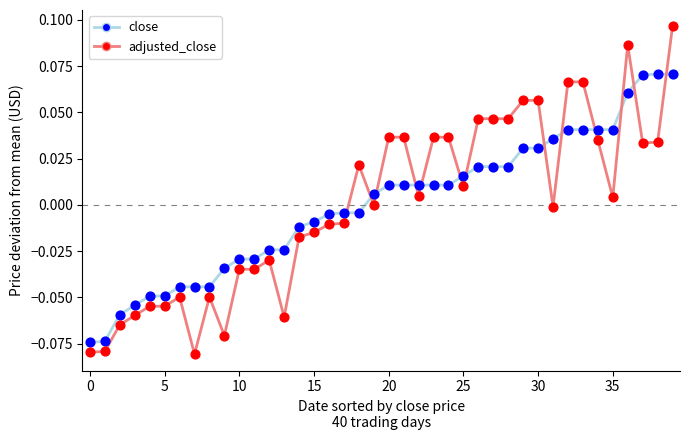

At how many categories does at least one series exceed 0?

22